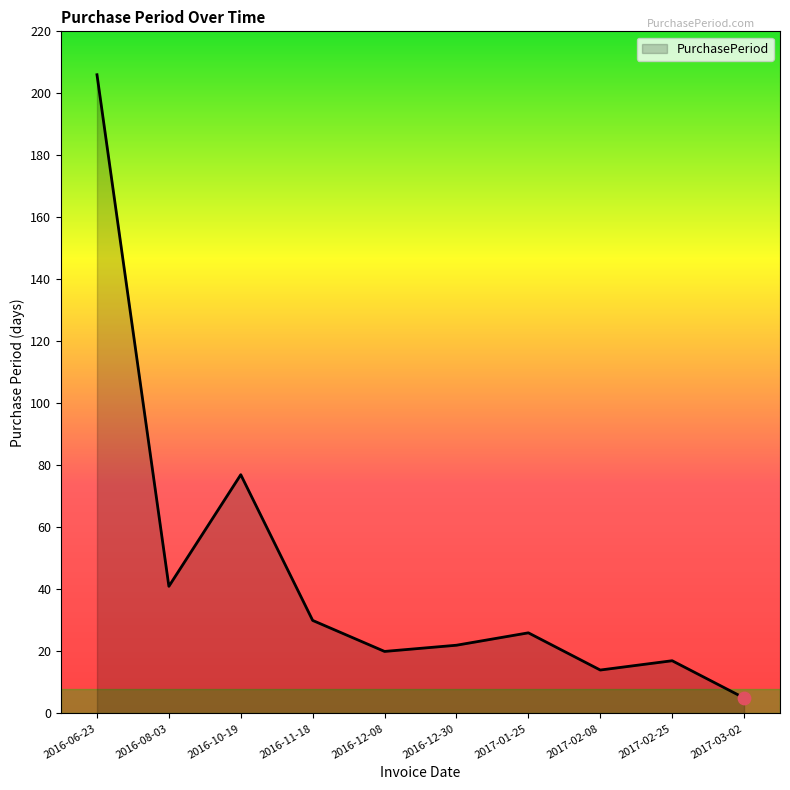

What is the change in value from 2016-06-23 to 2016-10-19?

-129